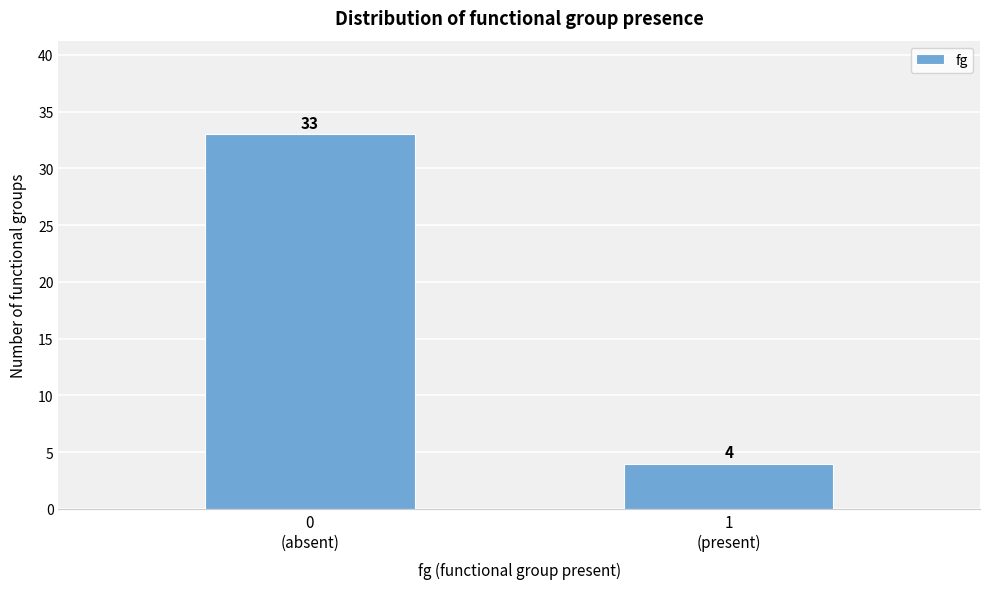

Reading left to right, what are all the values shown in this chart?

33	4